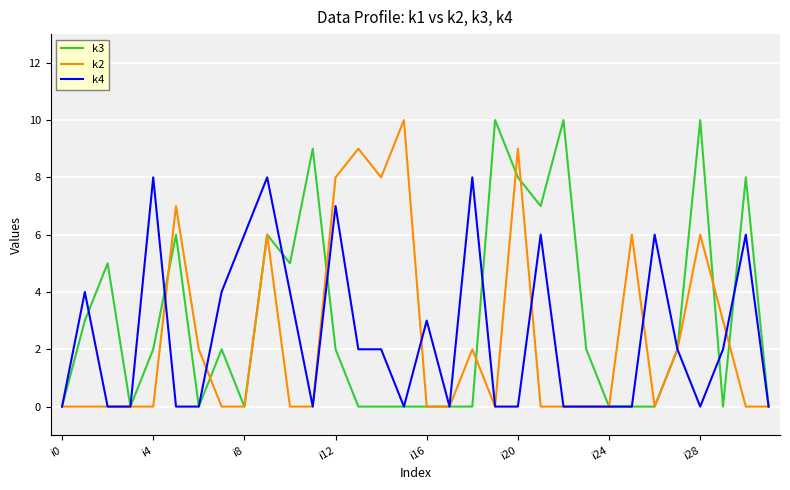

True or false: k2 has more than 1 points higher than both neighbors.

True